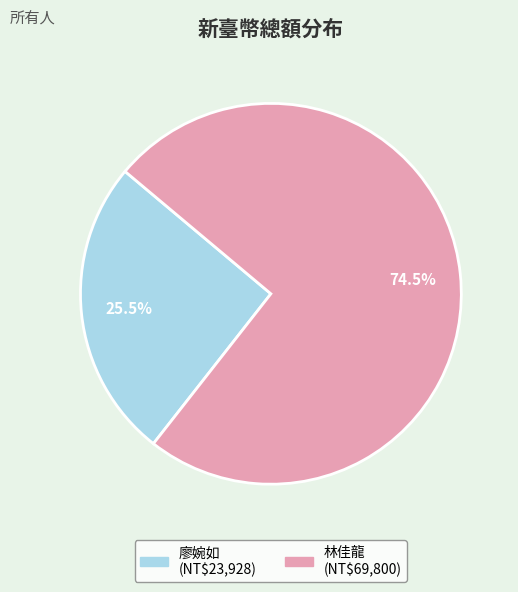

Which slice is the largest?

林佳龍